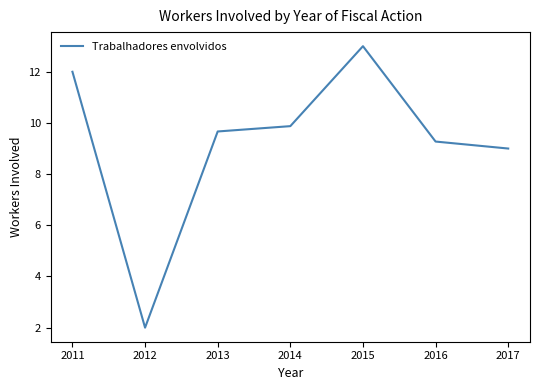

Which category has the highest value across all series?

2015